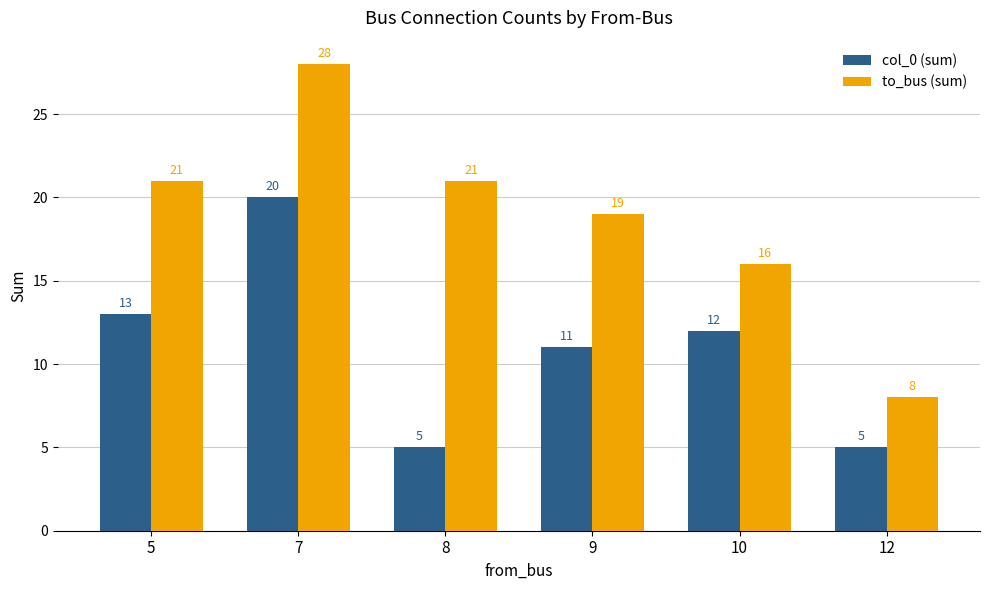

Rank the series at 8 from highest to lowest value.

to_bus (sum), col_0 (sum)